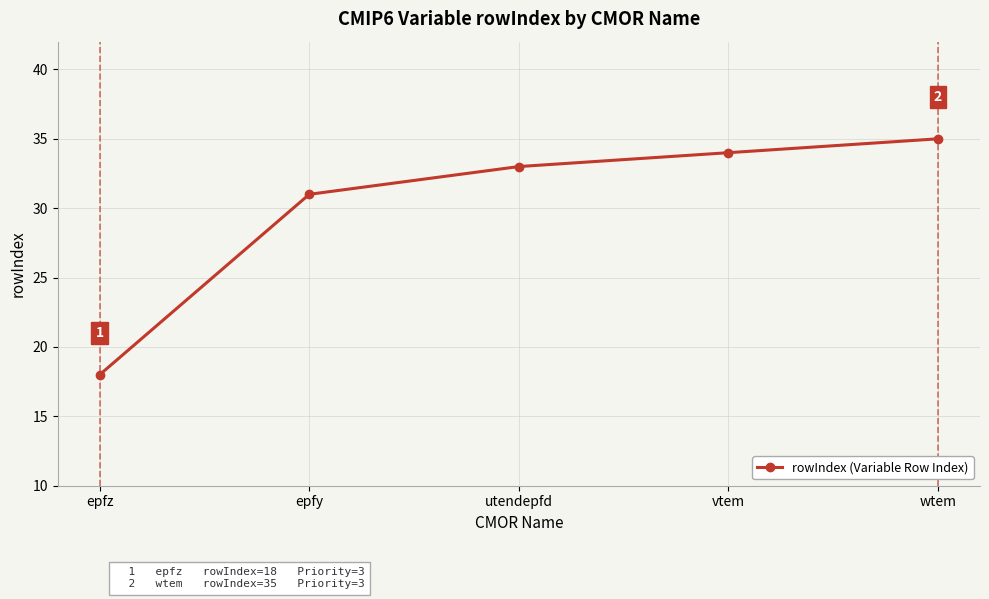

Between wtem and utendepfd, which is larger?

wtem